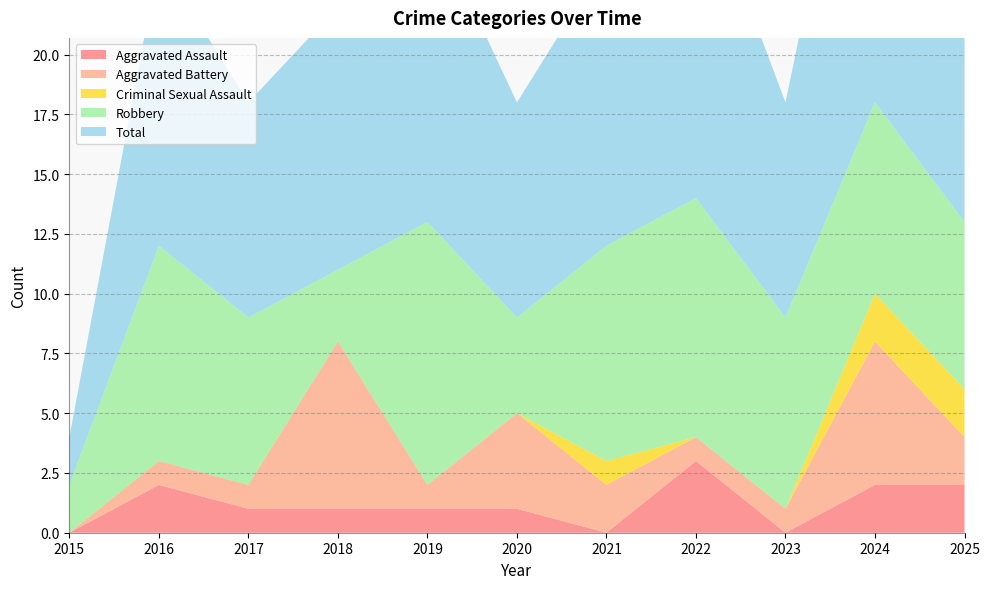

Reading left to right, transcribe all the data shown in this chart.

Aggravated Assault: 0	2	1	1	1	1	0	3	0	2	2
Aggravated Battery: 0	1	1	7	1	4	2	1	1	6	2
Criminal Sexual Assault: 0	0	0	0	0	0	1	0	0	2	2
Robbery: 2	9	7	3	11	4	9	10	8	8	7
Total: 2	12	9	11	13	9	12	14	9	18	13